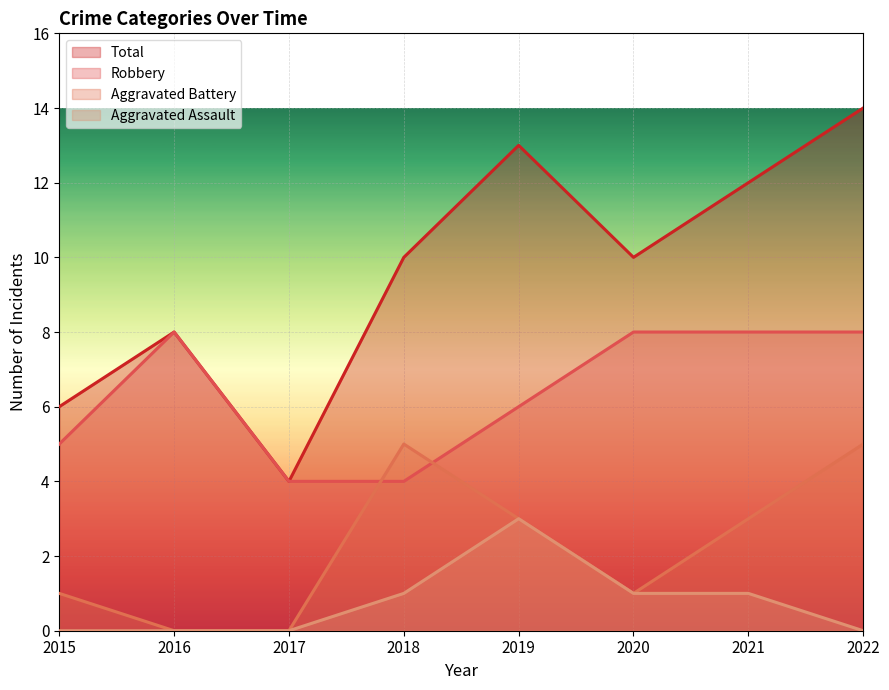

Is it true that Total equals 8 at 2016?

True